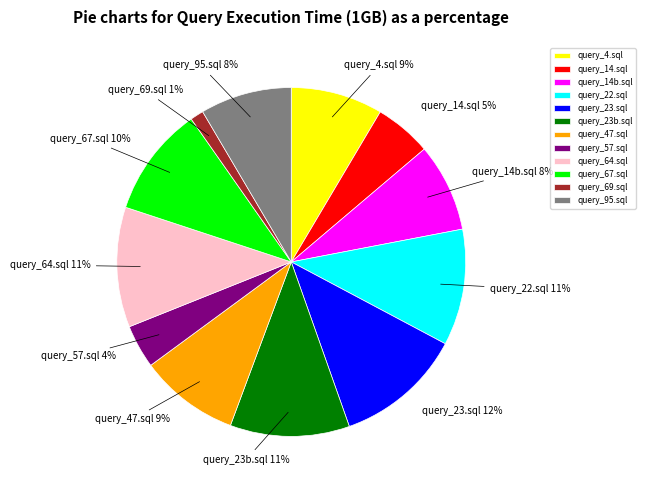

The query_4.sql slice represents 1% of the pie. True or false?

False